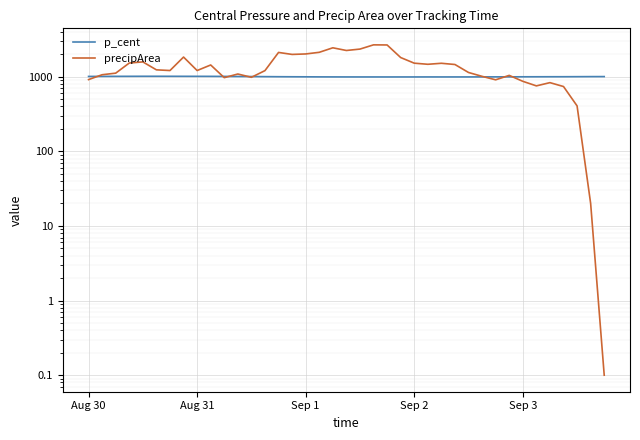

Reading right to left, list all the values displayed in this chart.

p_cent: 1003.0	1002.1	1000.2	998.6	998.1	997.2	996.6	995.1	994.3	993.6	992.5	992.2	992.0	992.4	992.0	992.0	991.5	991.9	991.9	992.2	993.1	993.9	995.8	997.2	999.0	1001.5	1004.3	1006.3	1008.2	1010.0	1010.8	1011.2	1011.9	1012.5	1012.4	1011.2	1010.4	1009.2	1007.9
precipArea: 0.1	20.0	406.0	738.0	832.0	753.0	867.0	1041.0	908.0	1010.0	1138.0	1456.0	1512.0	1466.0	1517.0	1805.0	2661.0	2670.0	2343.0	2244.0	2438.0	2121.0	2016.0	1987.0	2113.0	1206.0	981.0	1086.0	970.0	1435.0	1209.0	1832.0	1209.0	1235.0	1578.0	1524.0	1115.0	1062.0	914.0